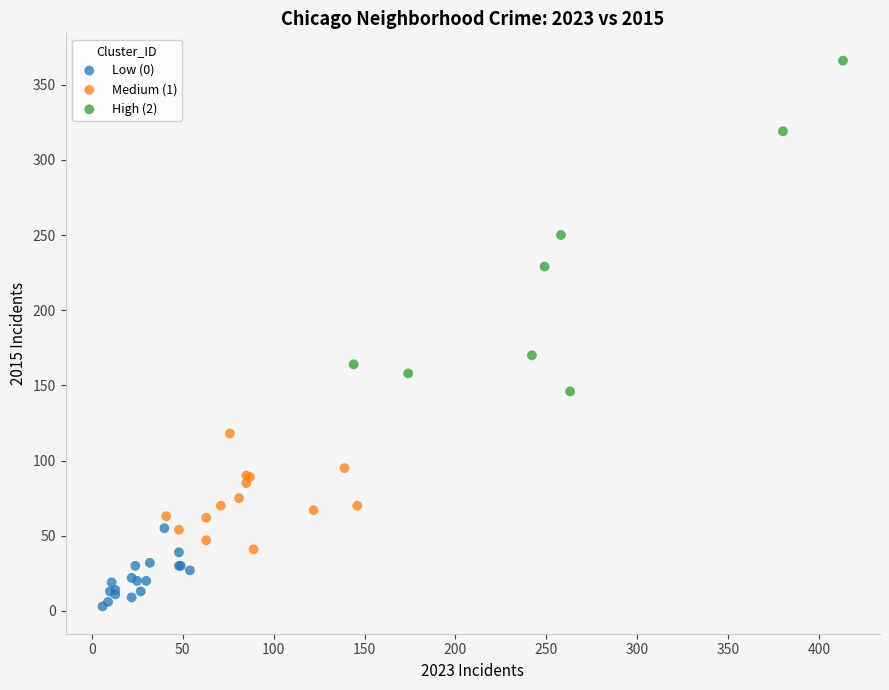

Which series reaches the maximum Y coordinate?

High (2)